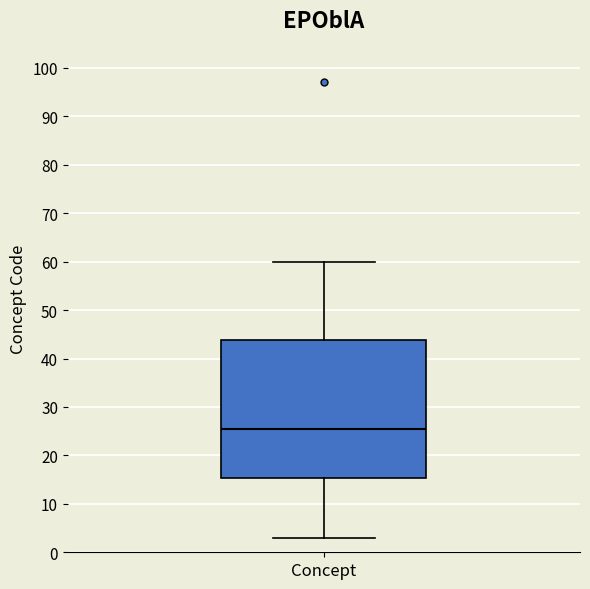

Where does the upper whisker of the box for Concept end on the y-axis? The values are not printed on the chart, so give them approximately, as read against the axis.

60